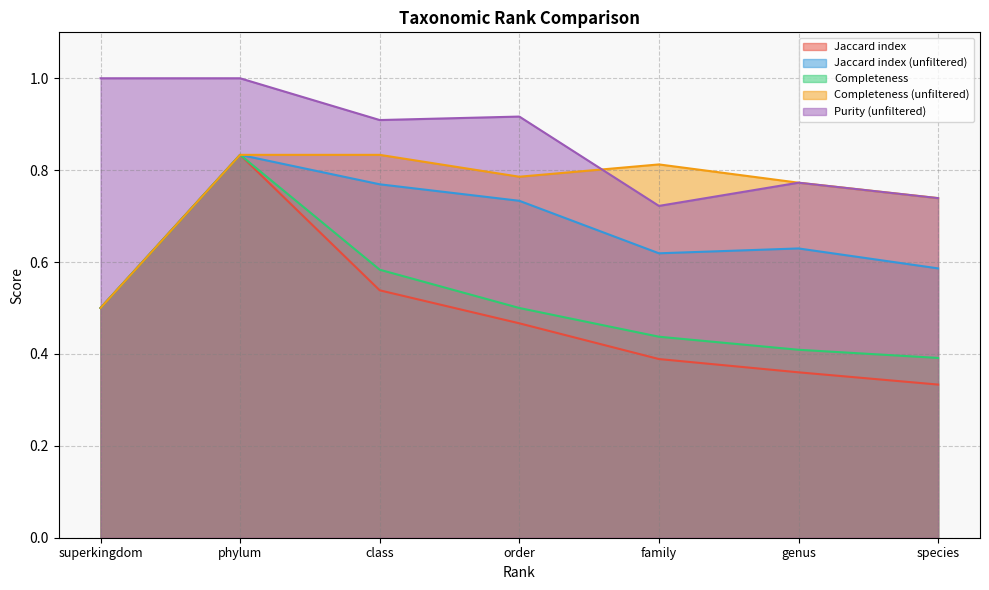

What is the highest value of the Completeness (unfiltered) series?

0.8